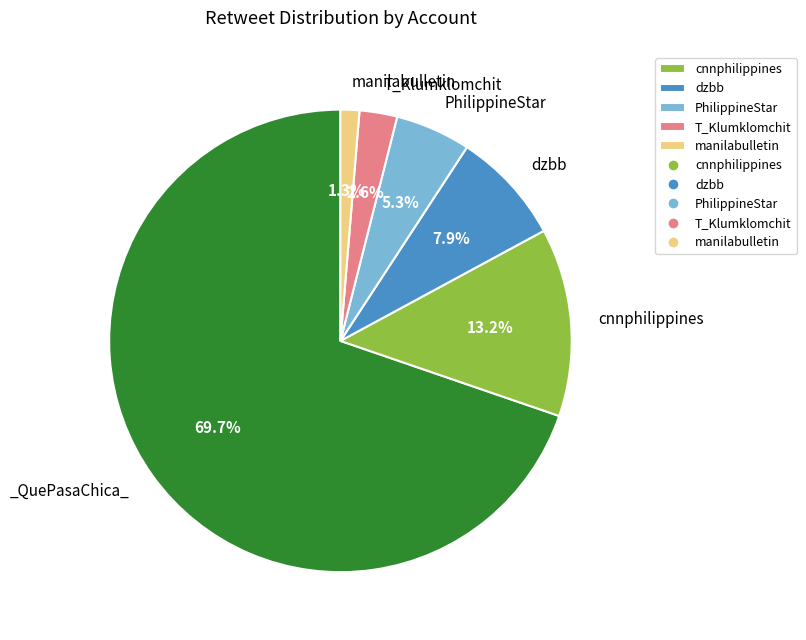

Does any single category account for the majority?

Yes